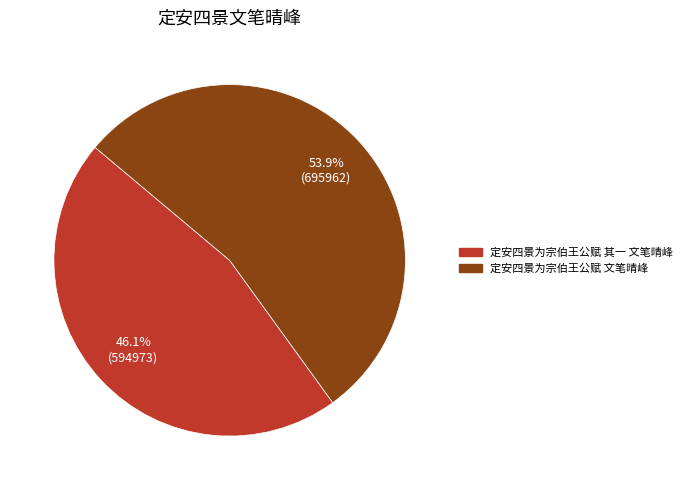

How much of the chart is everything except 定安四景为宗伯王公赋 文笔晴峰?

46.1%